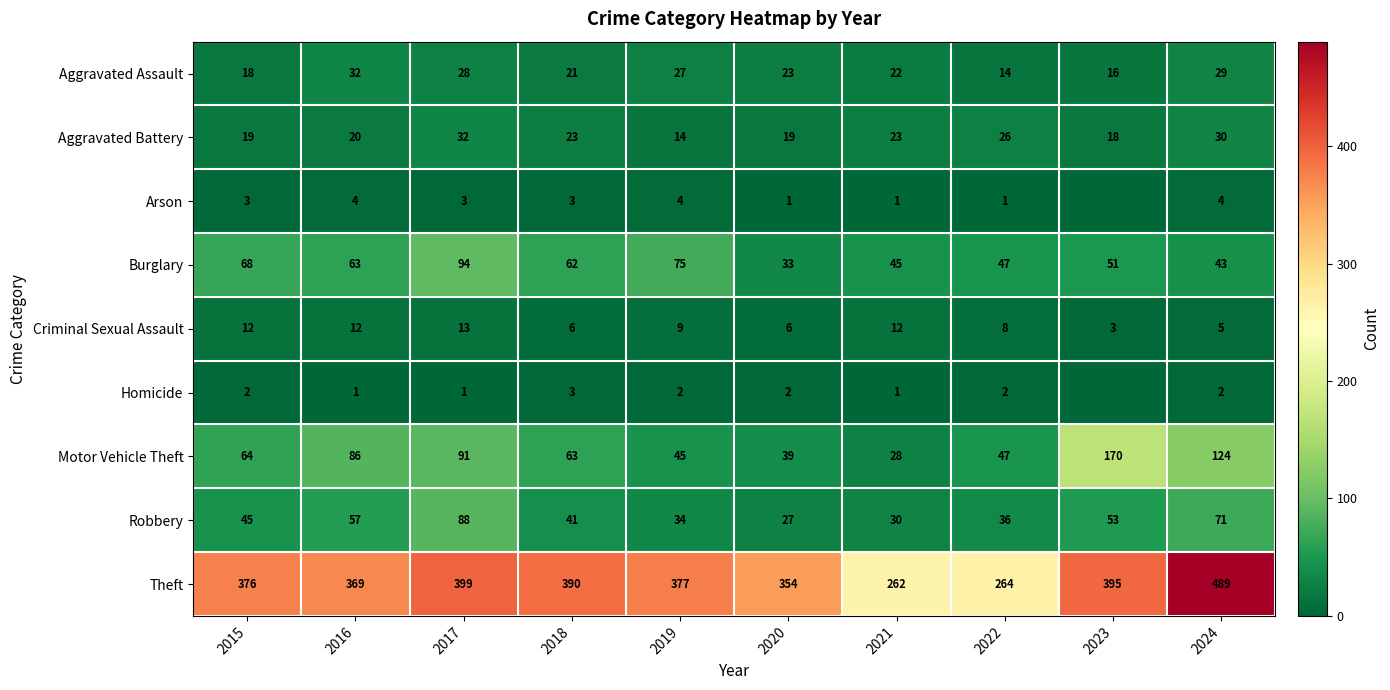

At which label does Aggravated Battery first exceed 23?

2017